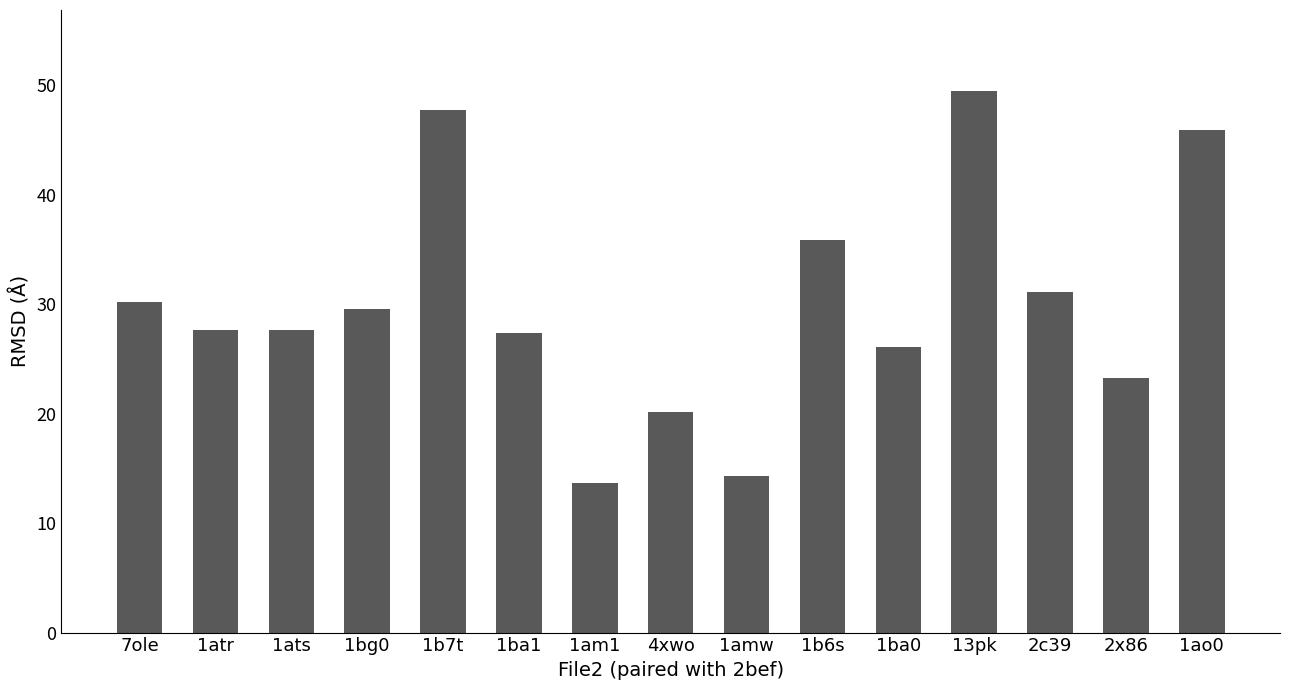

What is the difference between the maximum and minimum values?

35.8